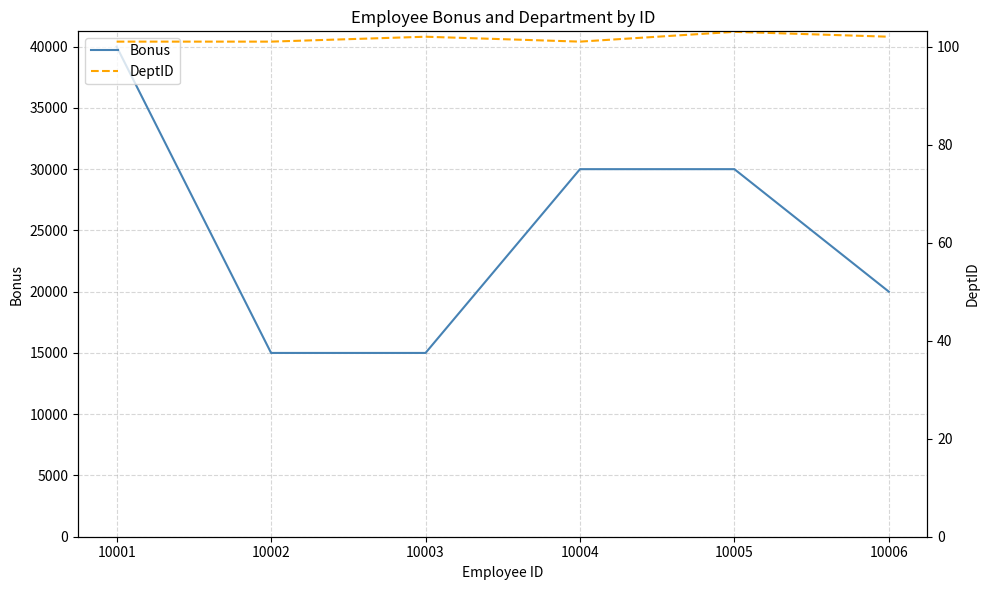

What is the difference between the maximum and minimum values in the DeptID series?

2